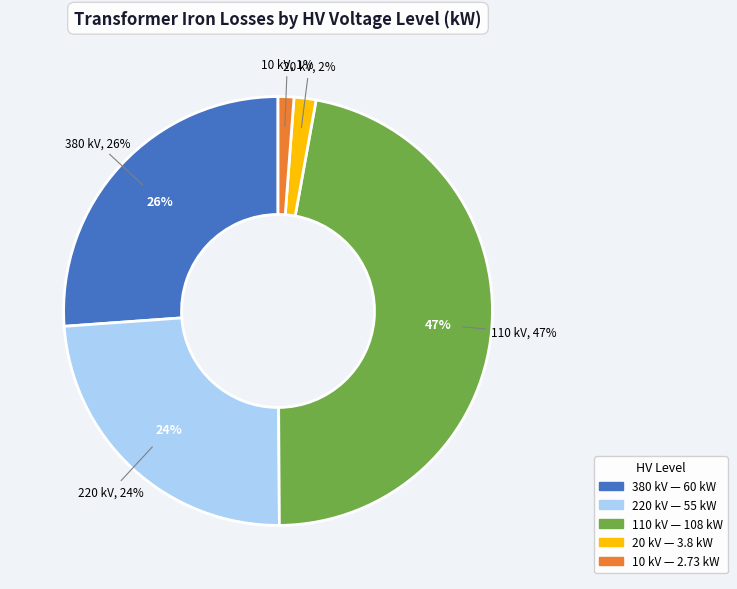

Is it true that 10 is 1% of the pie?

False